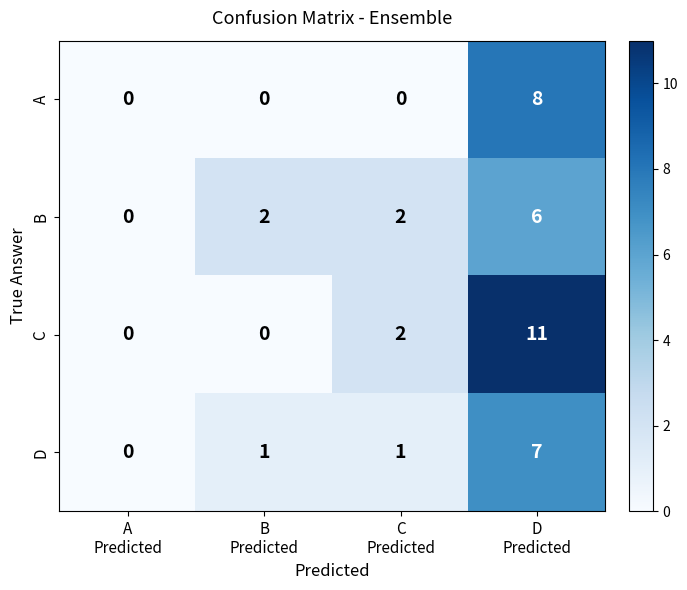

List the series in order of their overall mean, lowest first.

A, D, B, C